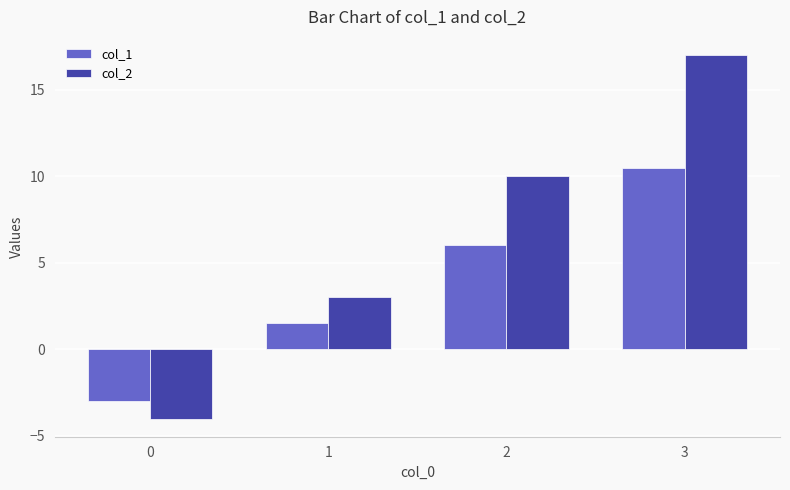

List the series in order of their overall mean, lowest first.

col_1, col_2